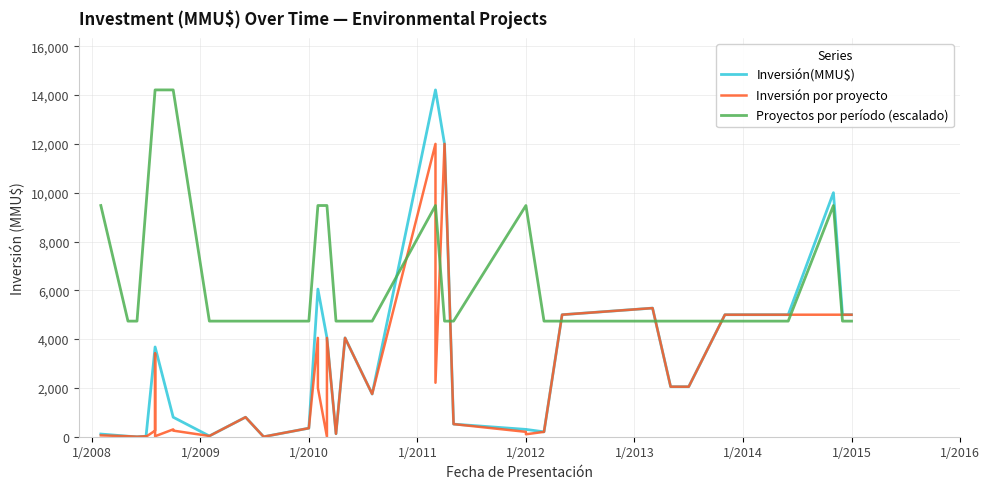

The value at 23 is 2000. True or false?

True